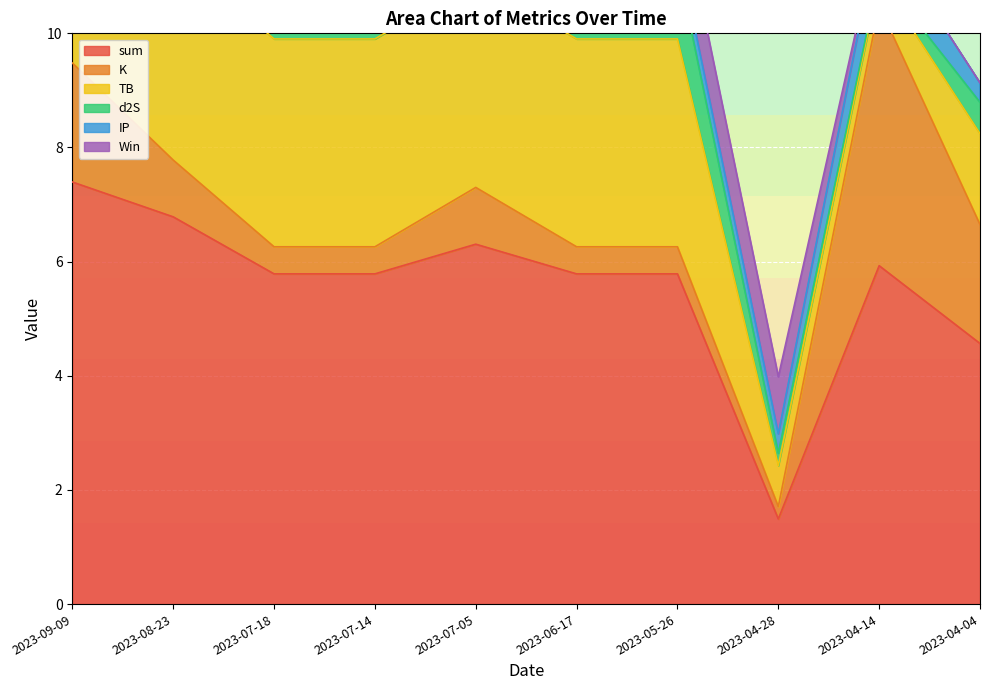

Where does the sum series first go above 5?

2023-09-09